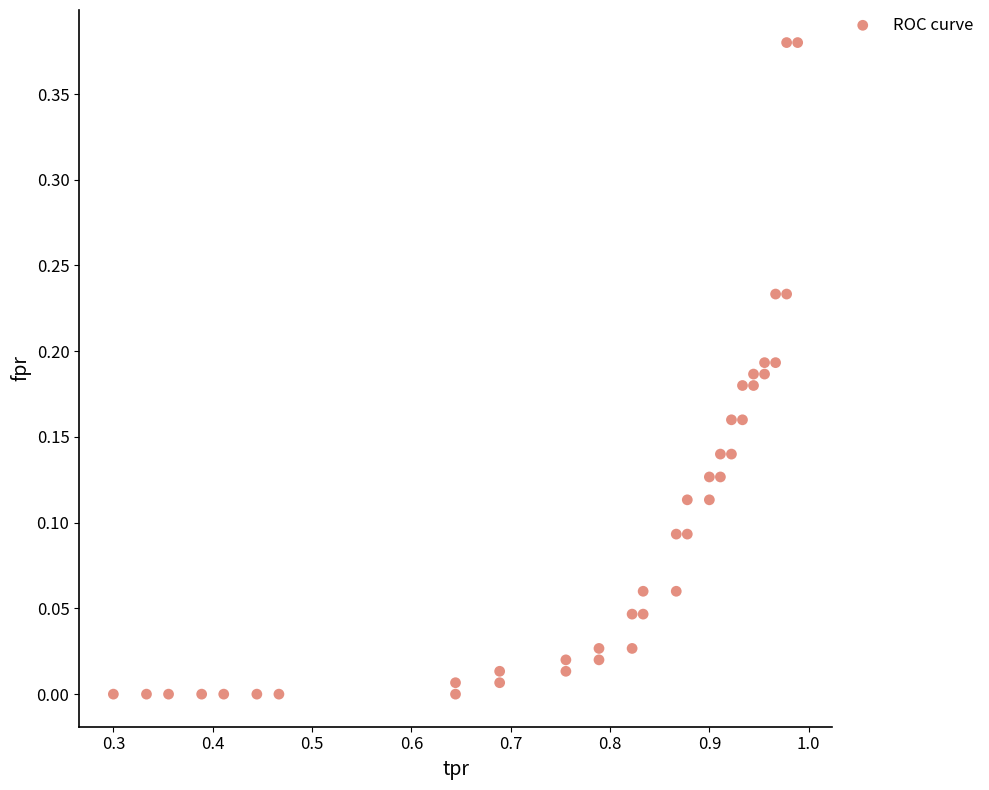

What is the range of X values (max minus min)?

0.7